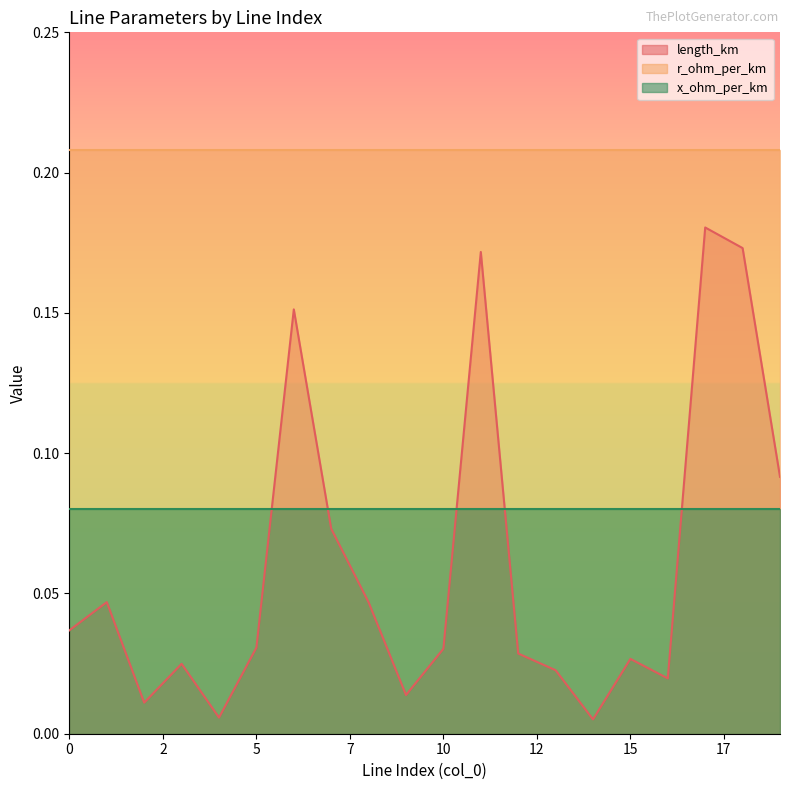

Which series changed the most between 2 and 9?

length_km